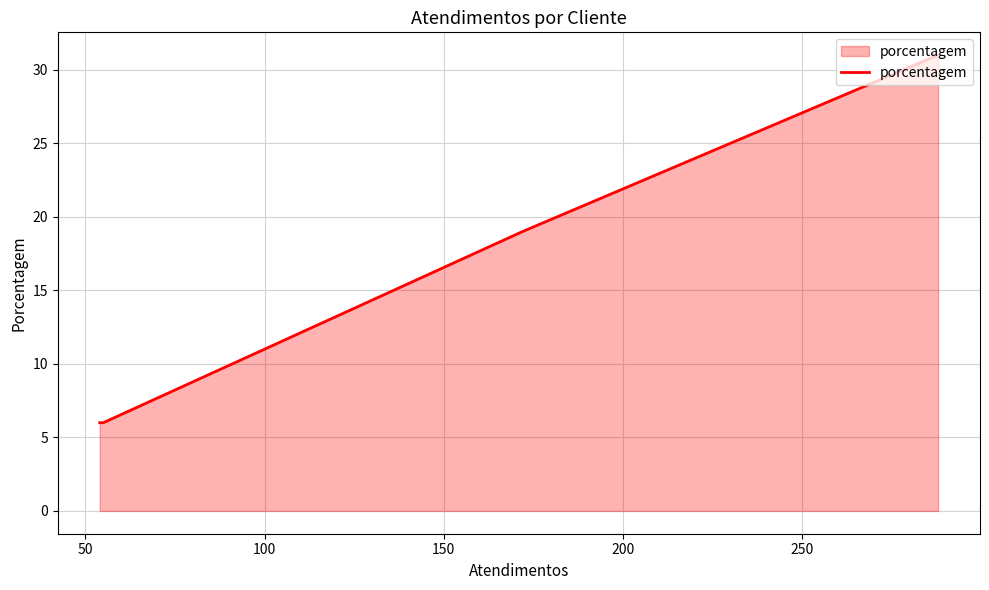

How many data points are above 19?

1